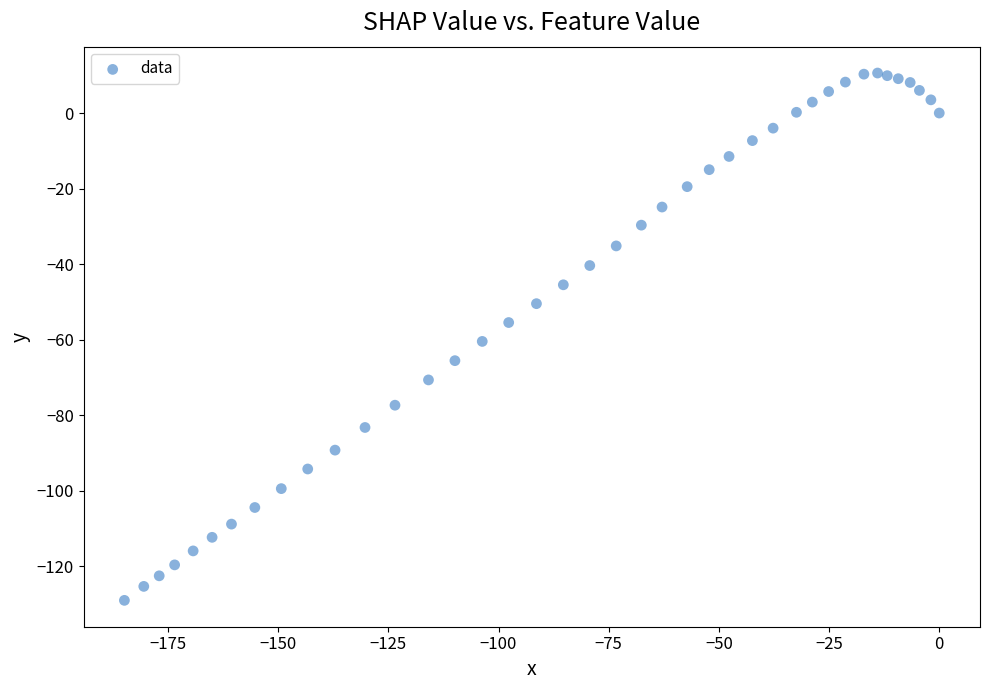

What is the range of Y values (max minus min)?

139.7